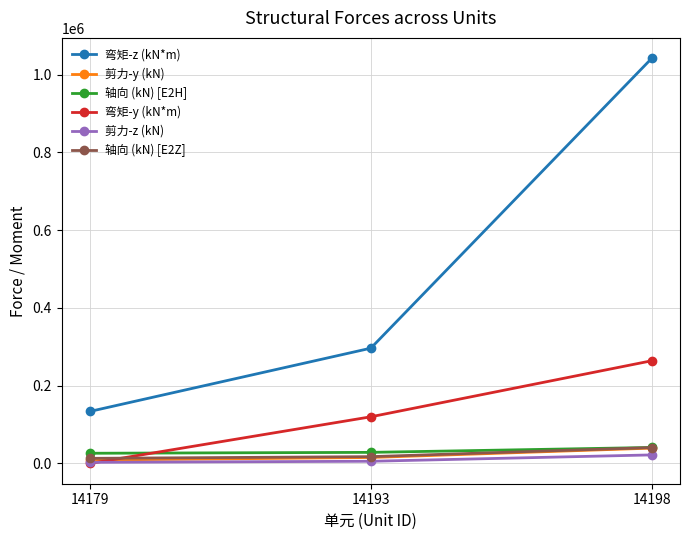

Is it true that 弯矩-z (kN*m) equals 530504 at 14193?

False